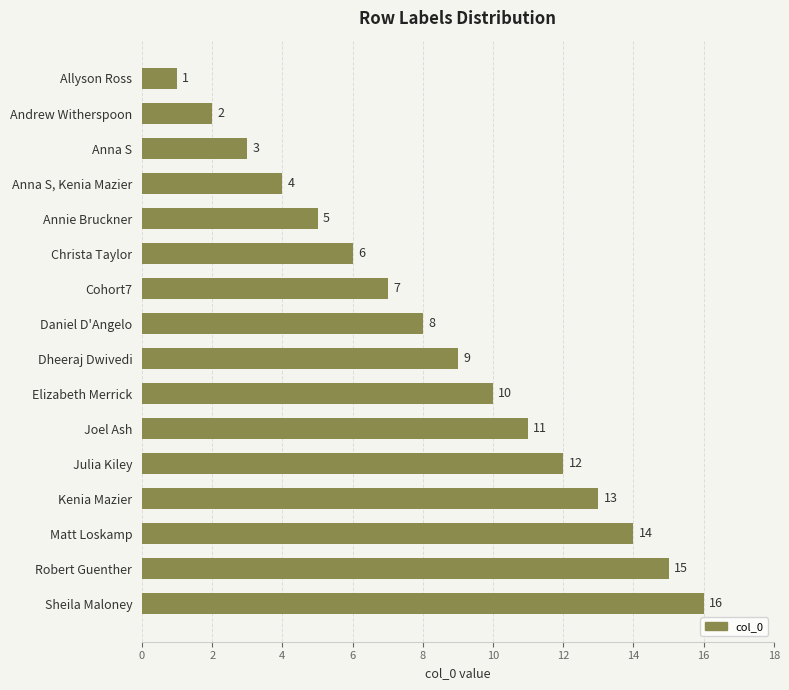

Does the chart contain any negative values?

No